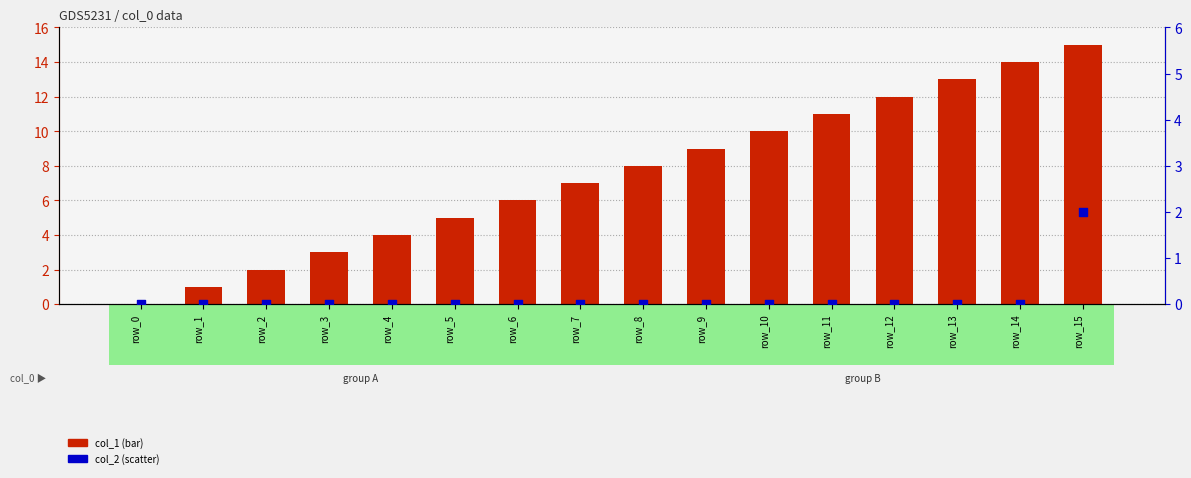

Which series reaches the minimum Y coordinate?

col_1 (bar)